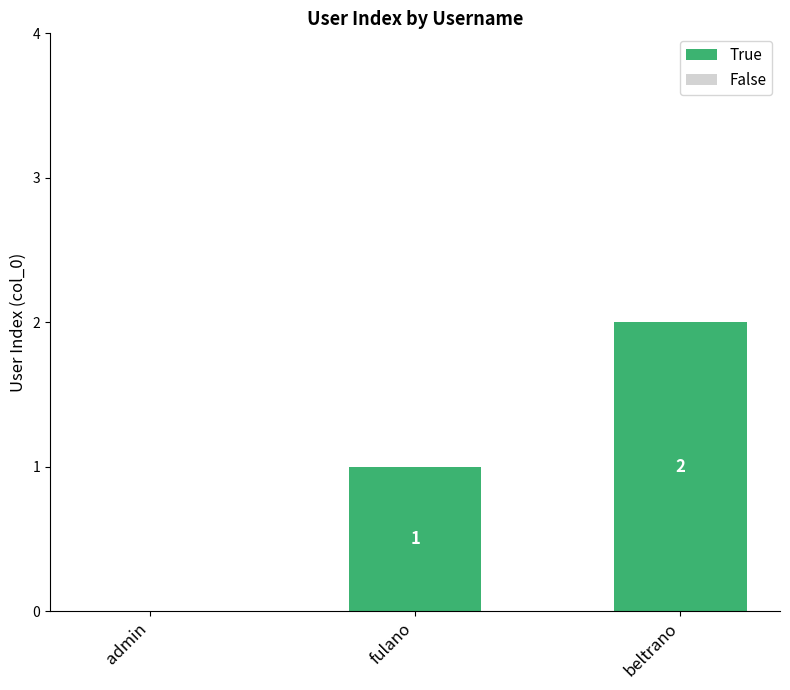

How many categories are shown in the chart?

3